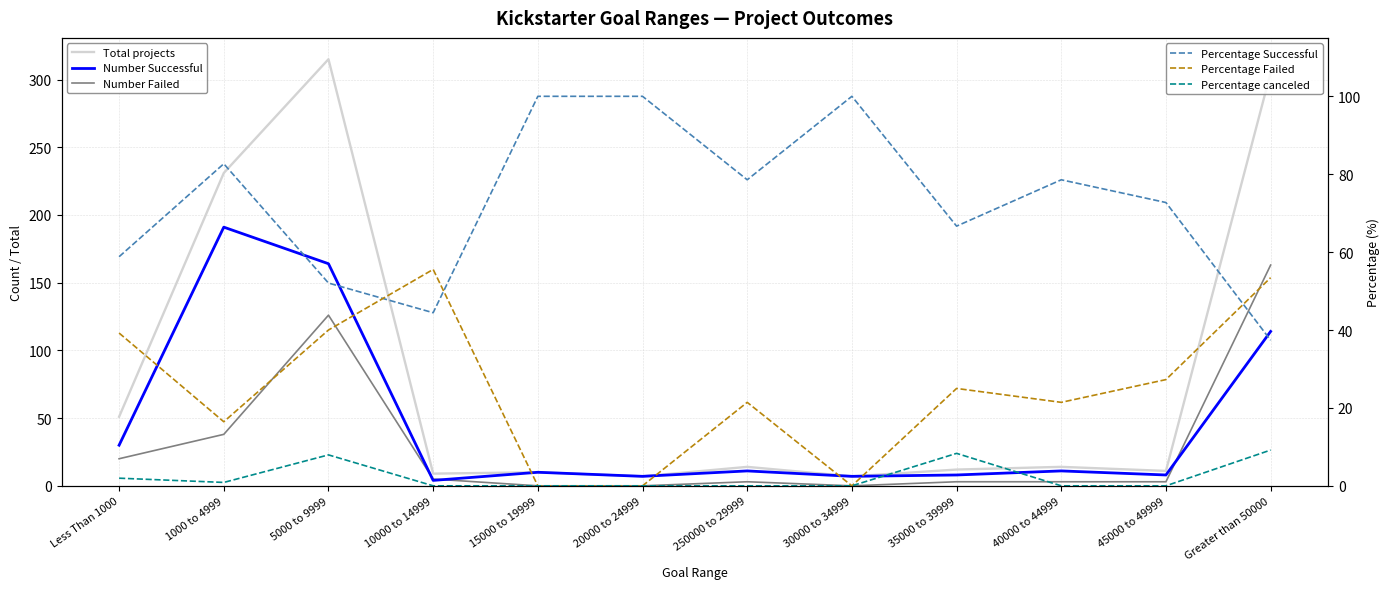

Which label corresponds to the largest value in the chart?

5000 to 9999